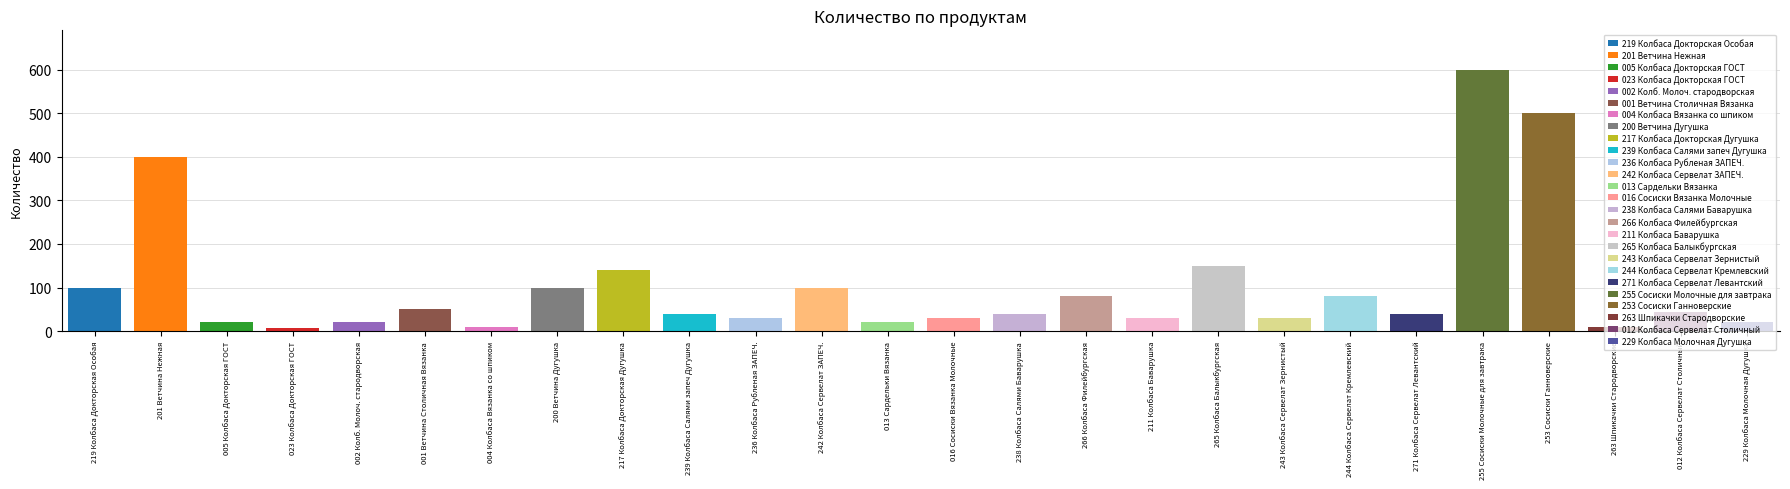

Reading left to right, list all the values displayed in this chart.

219 Колбаса Докторская Особая=100	201 Ветчина Нежная=400	005 Колбаса Докторская ГОСТ=20	023 Колбаса Докторская ГОСТ=8	002 Колб. Молоч. стародворская=20	001 Ветчина Столичная Вязанка=50	004 Колбаса Вязанка со шпиком=10	200 Ветчина Дугушка=100	217 Колбаса Докторская Дугушка=140	239 Колбаса Салями запеч Дугушка=40	236 Колбаса Рубленая ЗАПЕЧ.=30	242 Колбаса Сервелат ЗАПЕЧ.=100	013 Сардельки Вязанка=20	016 Сосиски Вязанка Молочные=30	238 Колбаса Салями Баварушка=40	266 Колбаса Филейбургская=80	211 Колбаса Баварушка=30	265 Колбаса Балыкбургская=150	243 Колбаса Сервелат Зернистый=30	244 Колбаса Сервелат Кремлевский=80	271 Колбаса Сервелат Левантский=40	255 Сосиски Молочные для завтрака=600	253 Сосиски Ганноверские=500	263 Шпикачки Стародворские=10	012 Колбаса Сервелат Столичный=45	229 Колбаса Молочная Дугушка=20